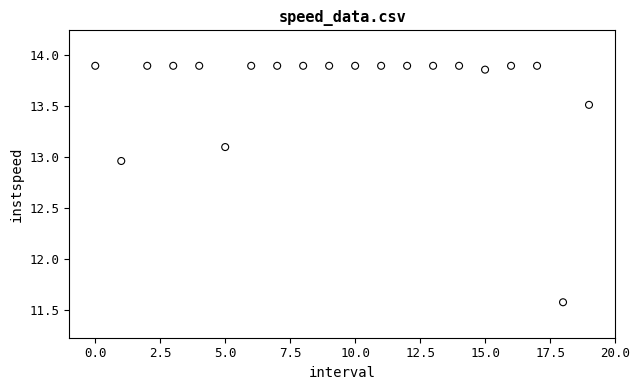

What is the range of Y values (max minus min)?

2.3